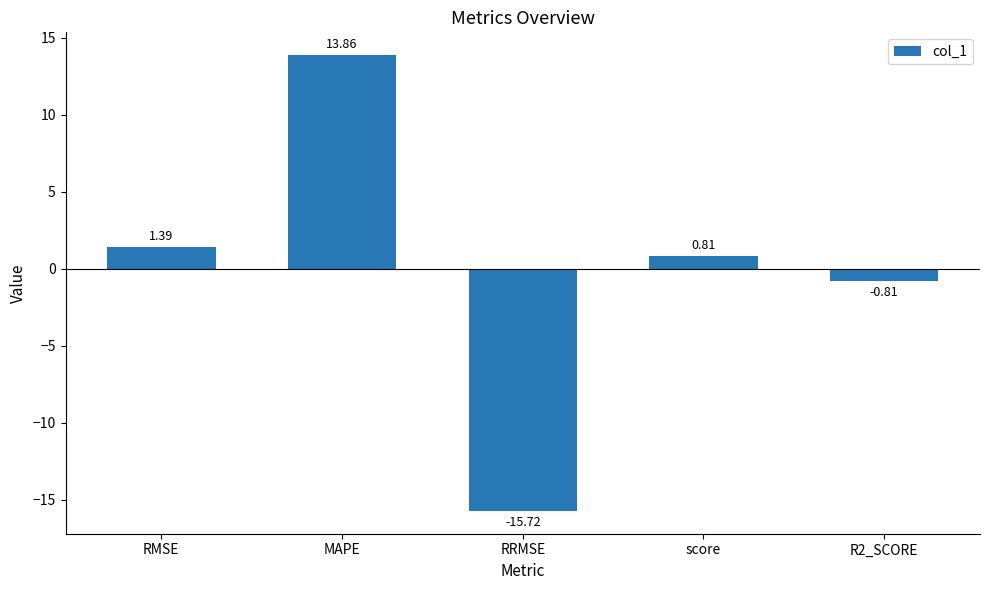

What is the difference between the values at score and R2_SCORE?

1.6